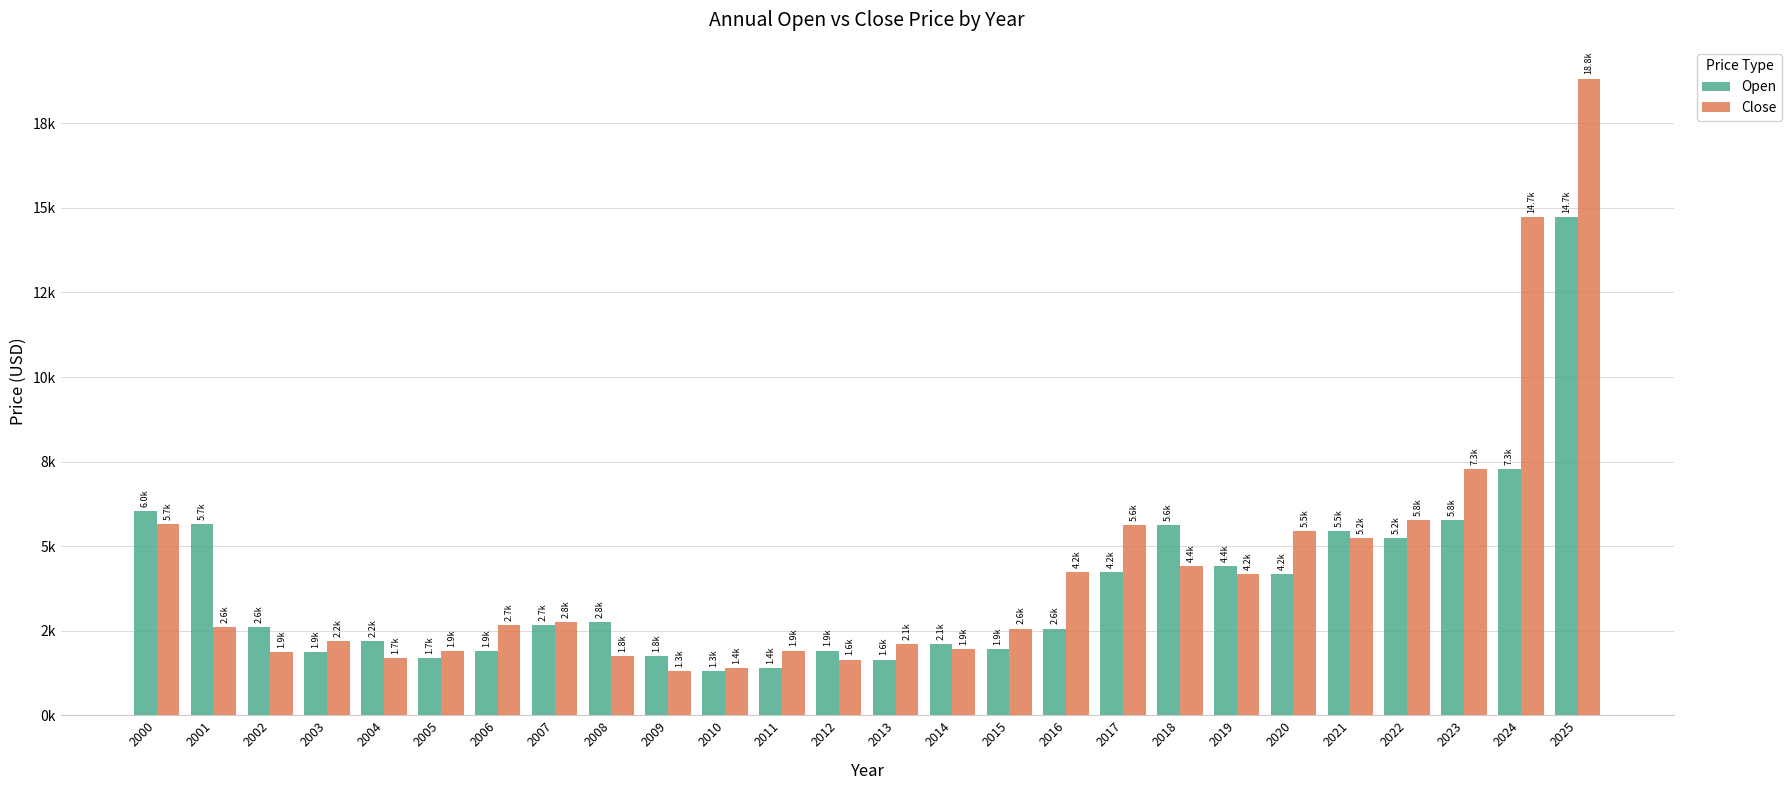

Does the chart contain any negative values?

No